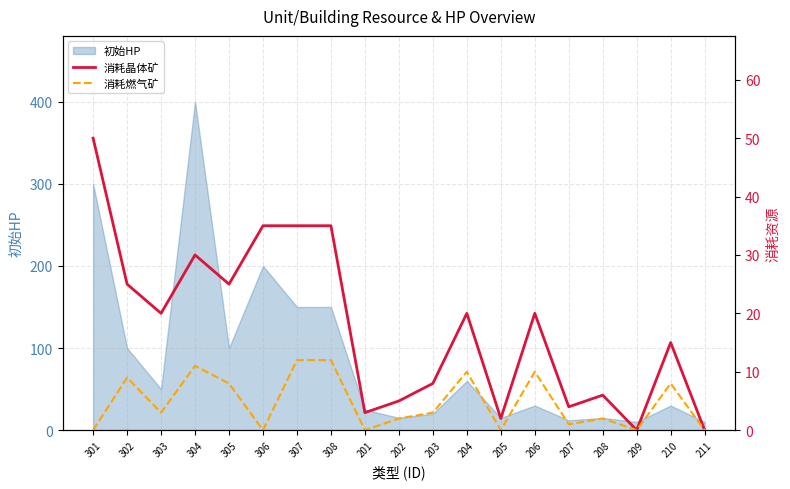

How many lines are shown in the chart?

2